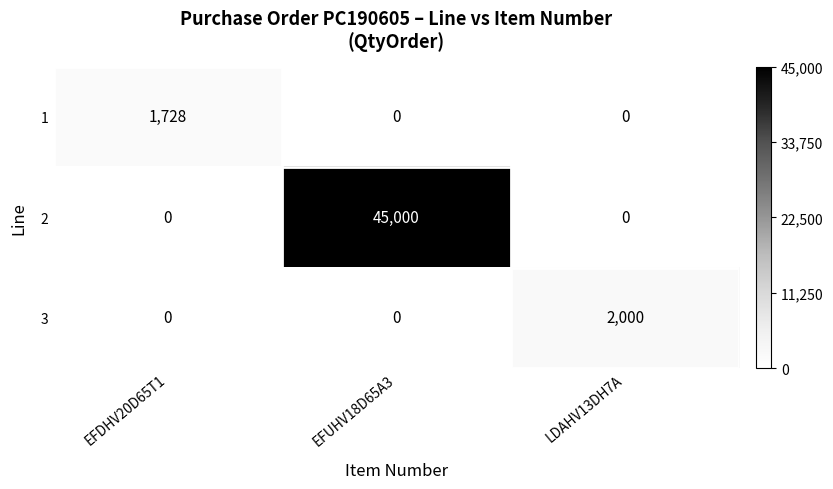

How many distinct data groups are displayed?

3